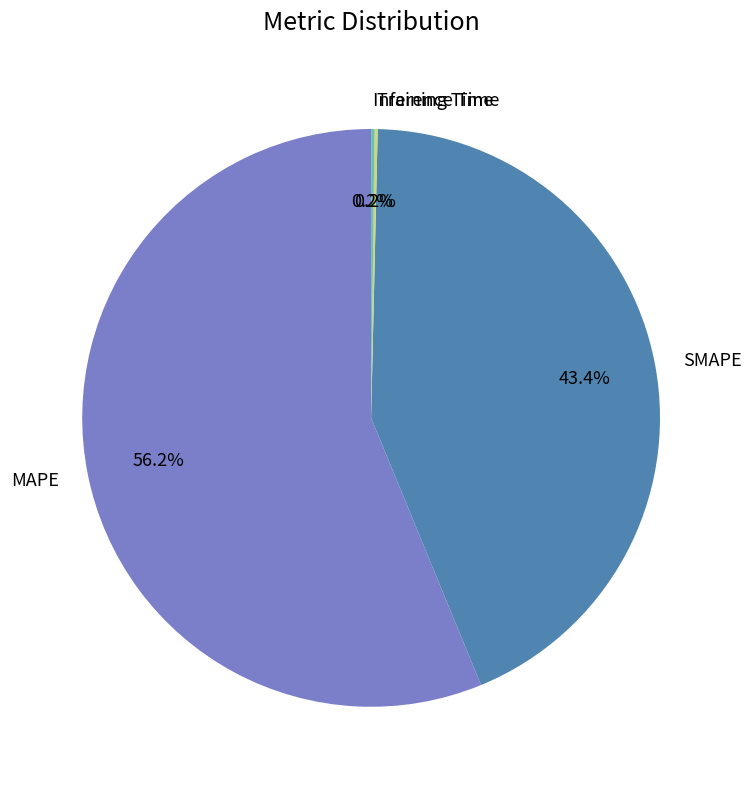

Is it true that SMAPE is 43% of the pie?

True